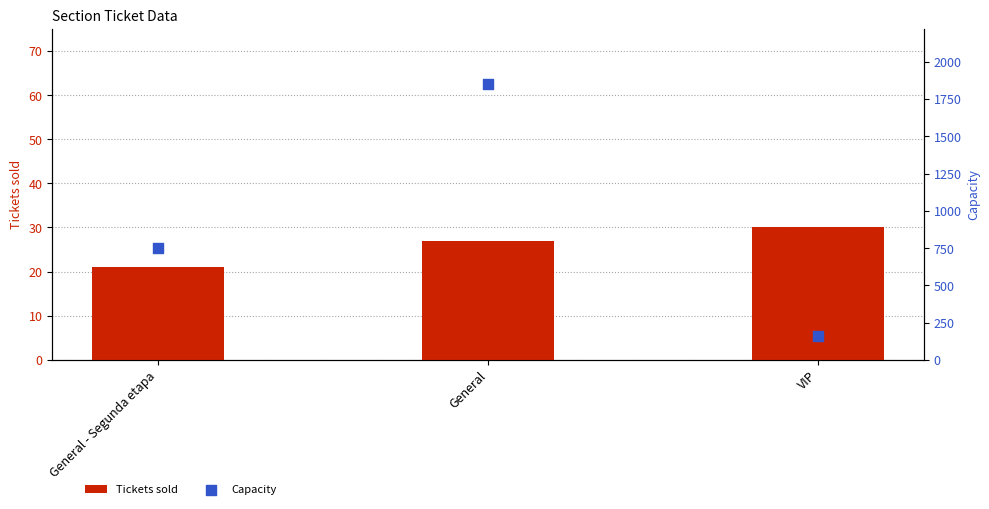

At which category is the sum across all series the highest?

General